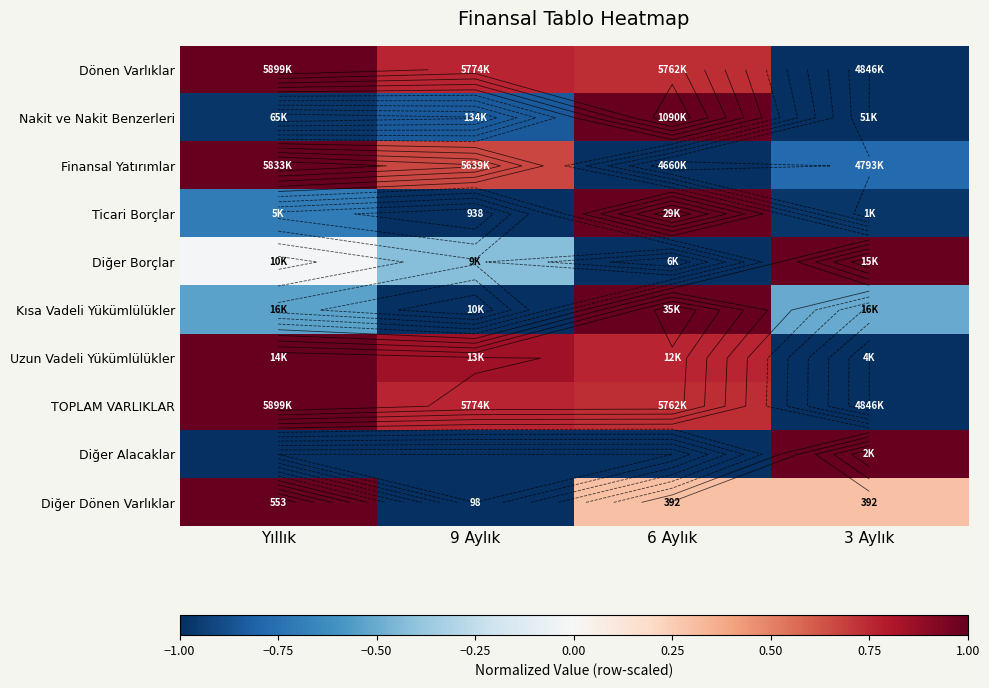

Is it true that Finansal Yatırımlar equals -0.5 at 6 Aylık?

False